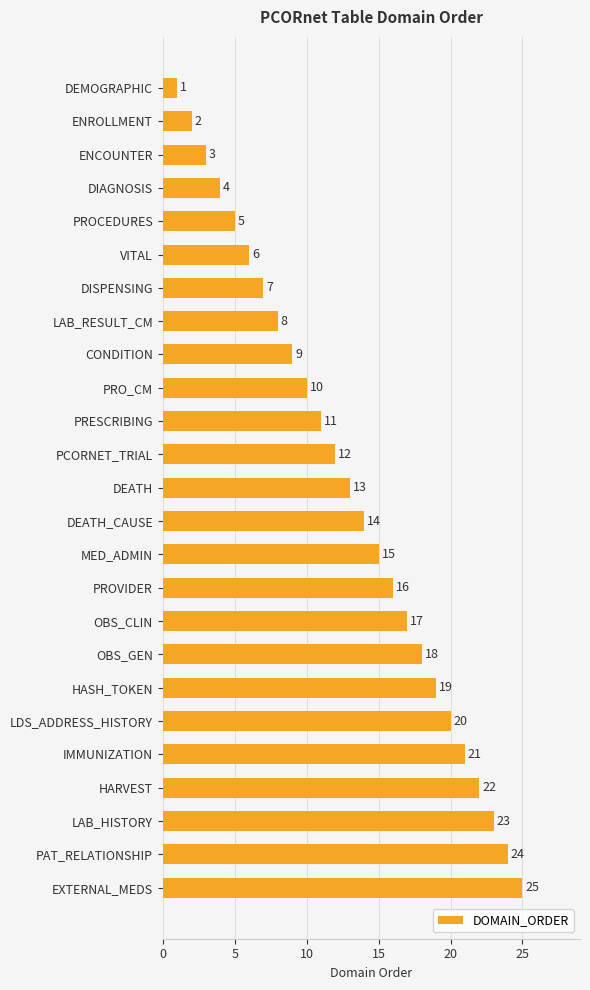

How many values are below 13?

12